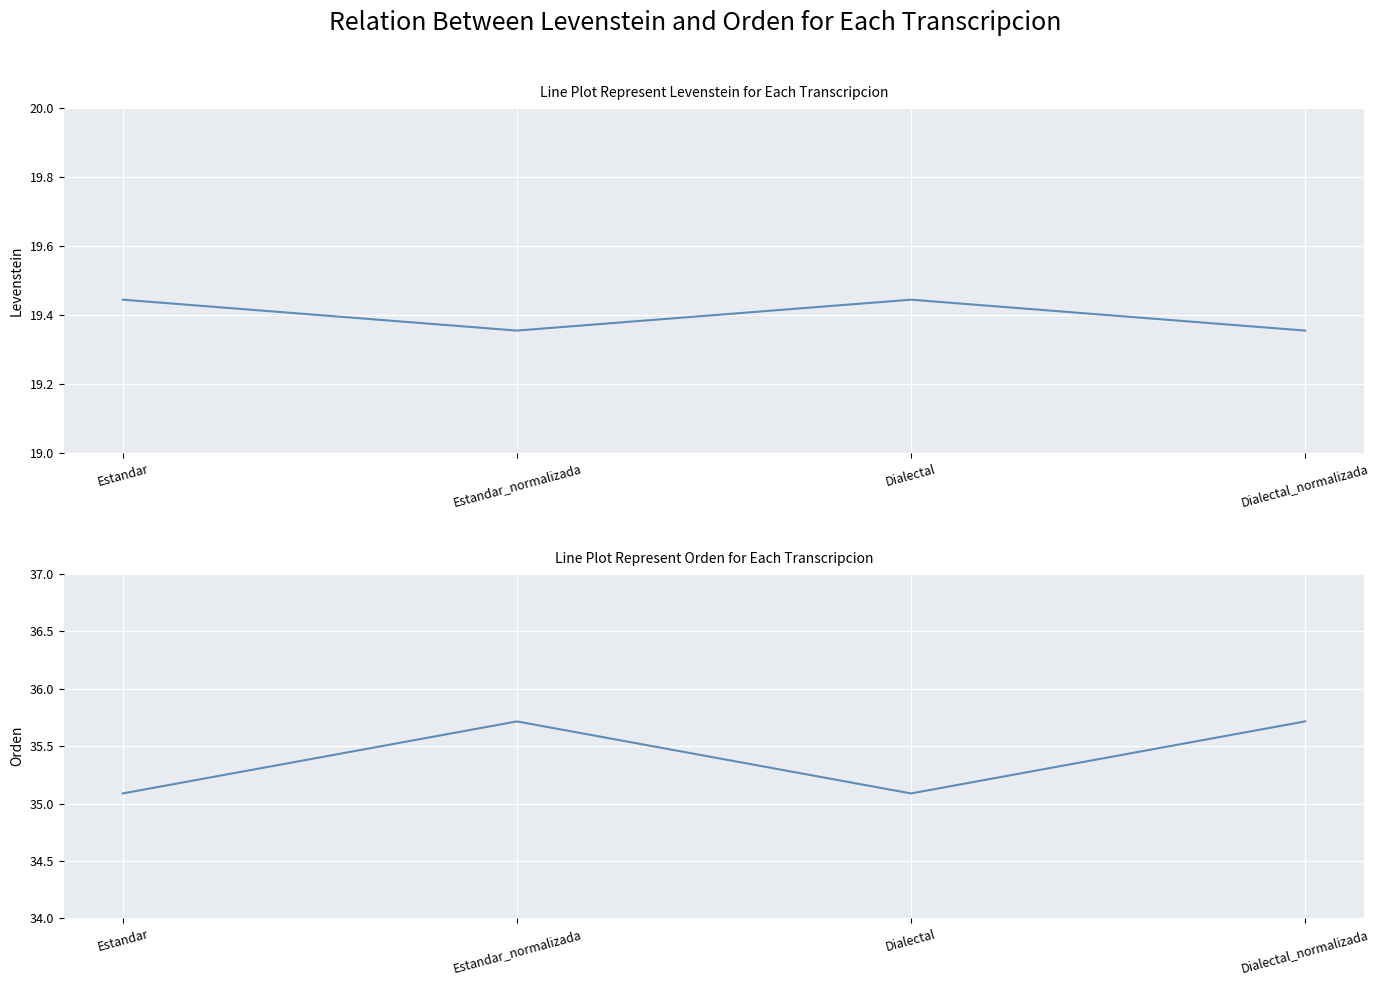

At which category does Levenstein reach its first local valley?

Estandar_normalizada